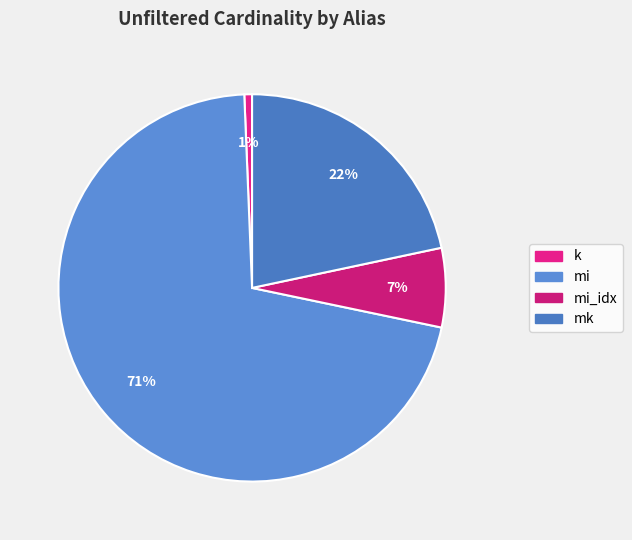

What percentage is the k slice, to the nearest percent?

1%